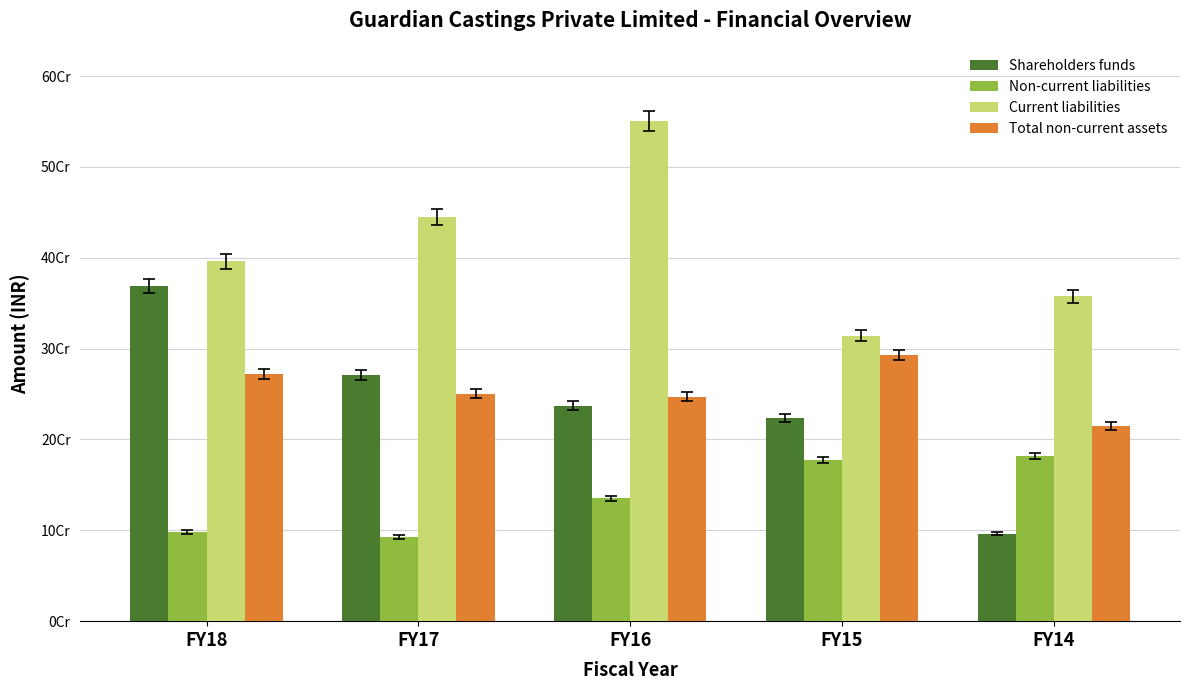

Does the chart contain any negative values?

No